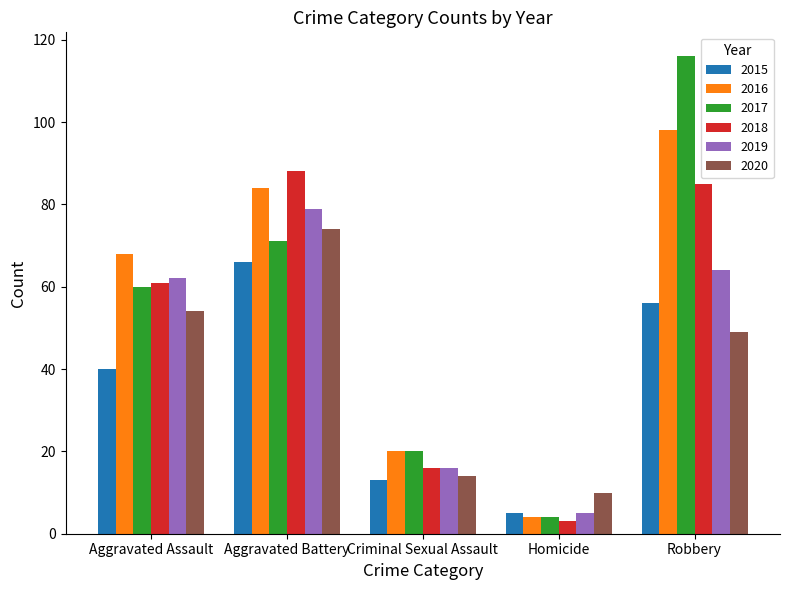

Count the number of data series in this chart.

6